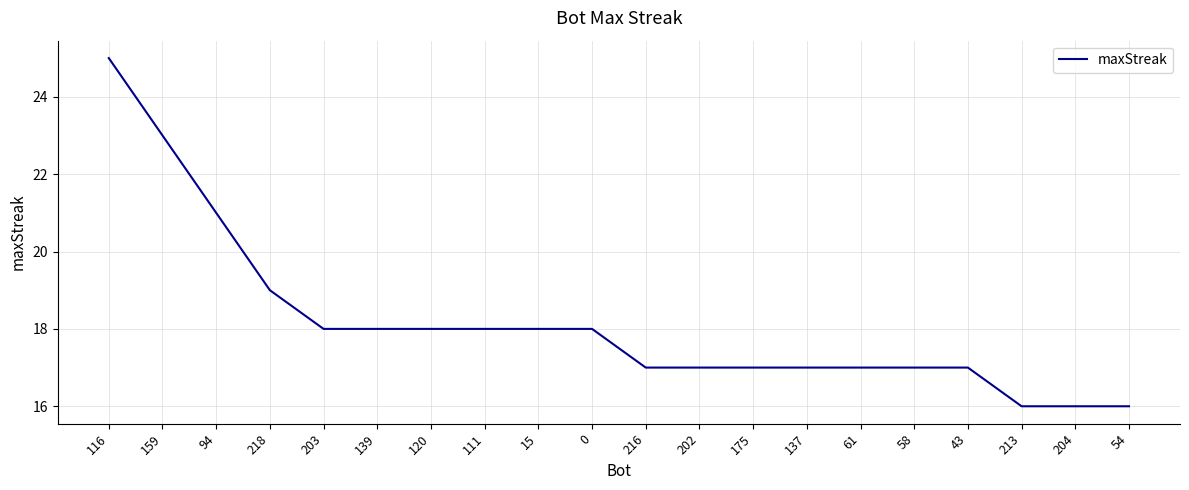

What is the sum of the values at 202 and 175?

34